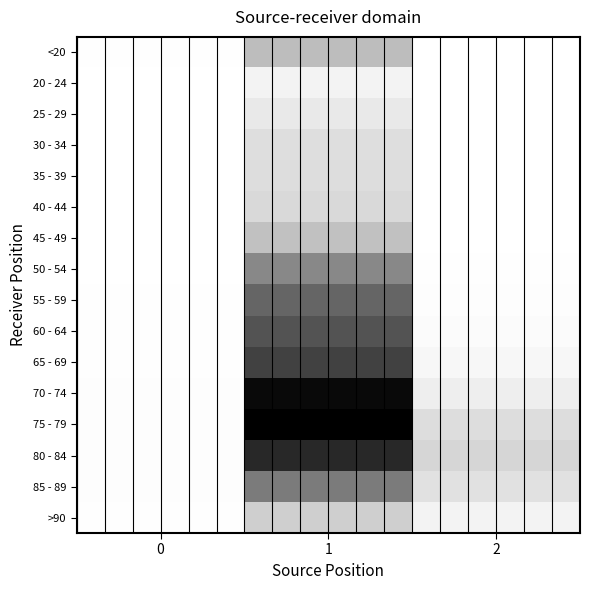

Rank the series at 2 from lowest to highest value.

25 - 29, 20 - 24, 30 - 34, <20, 35 - 39, 40 - 44, 45 - 49, 50 - 54, 55 - 59, 60 - 64, 65 - 69, >90, 70 - 74, 85 - 89, 75 - 79, 80 - 84